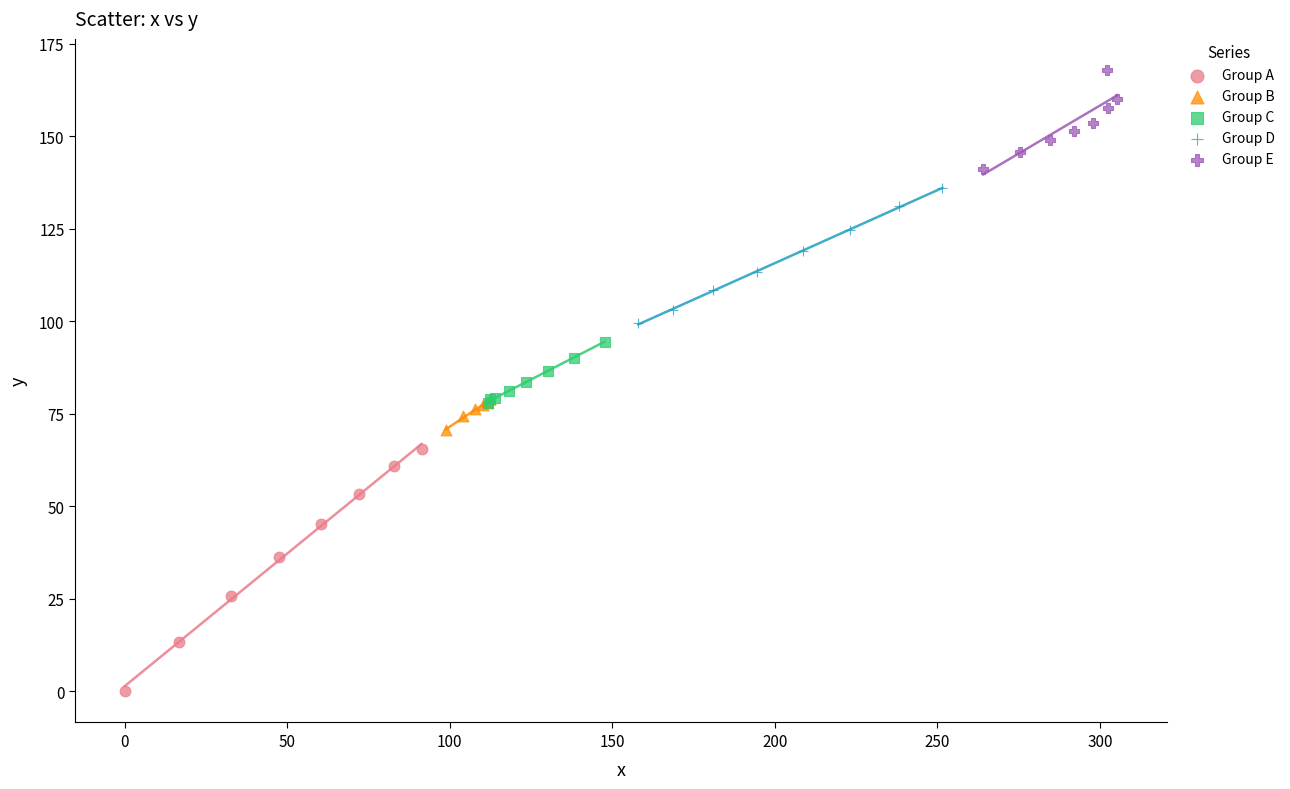

Which series has the widest spread of Y values?

Group A